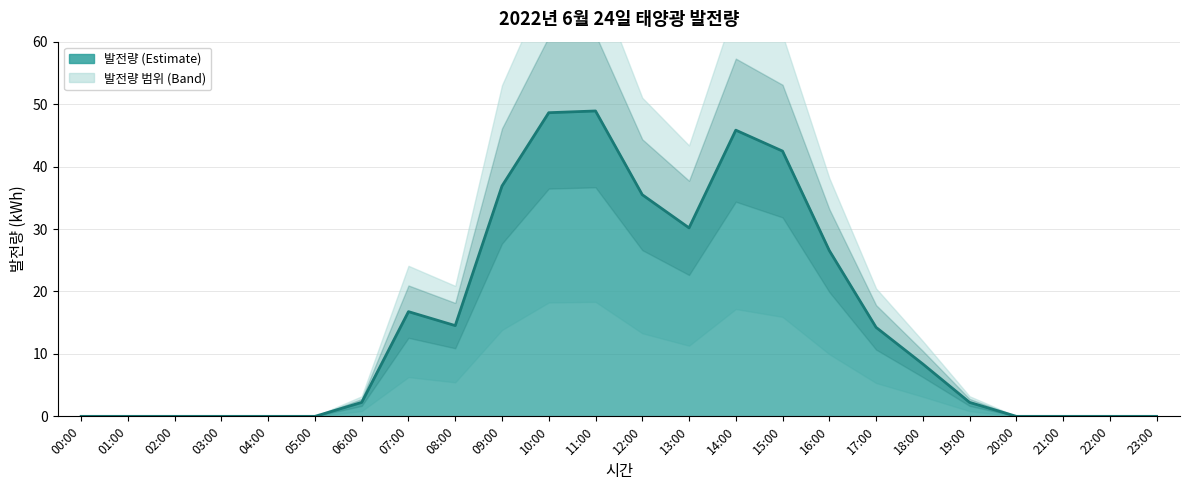

The chart shows a value of 4.7 at 07:00. True or false?

False